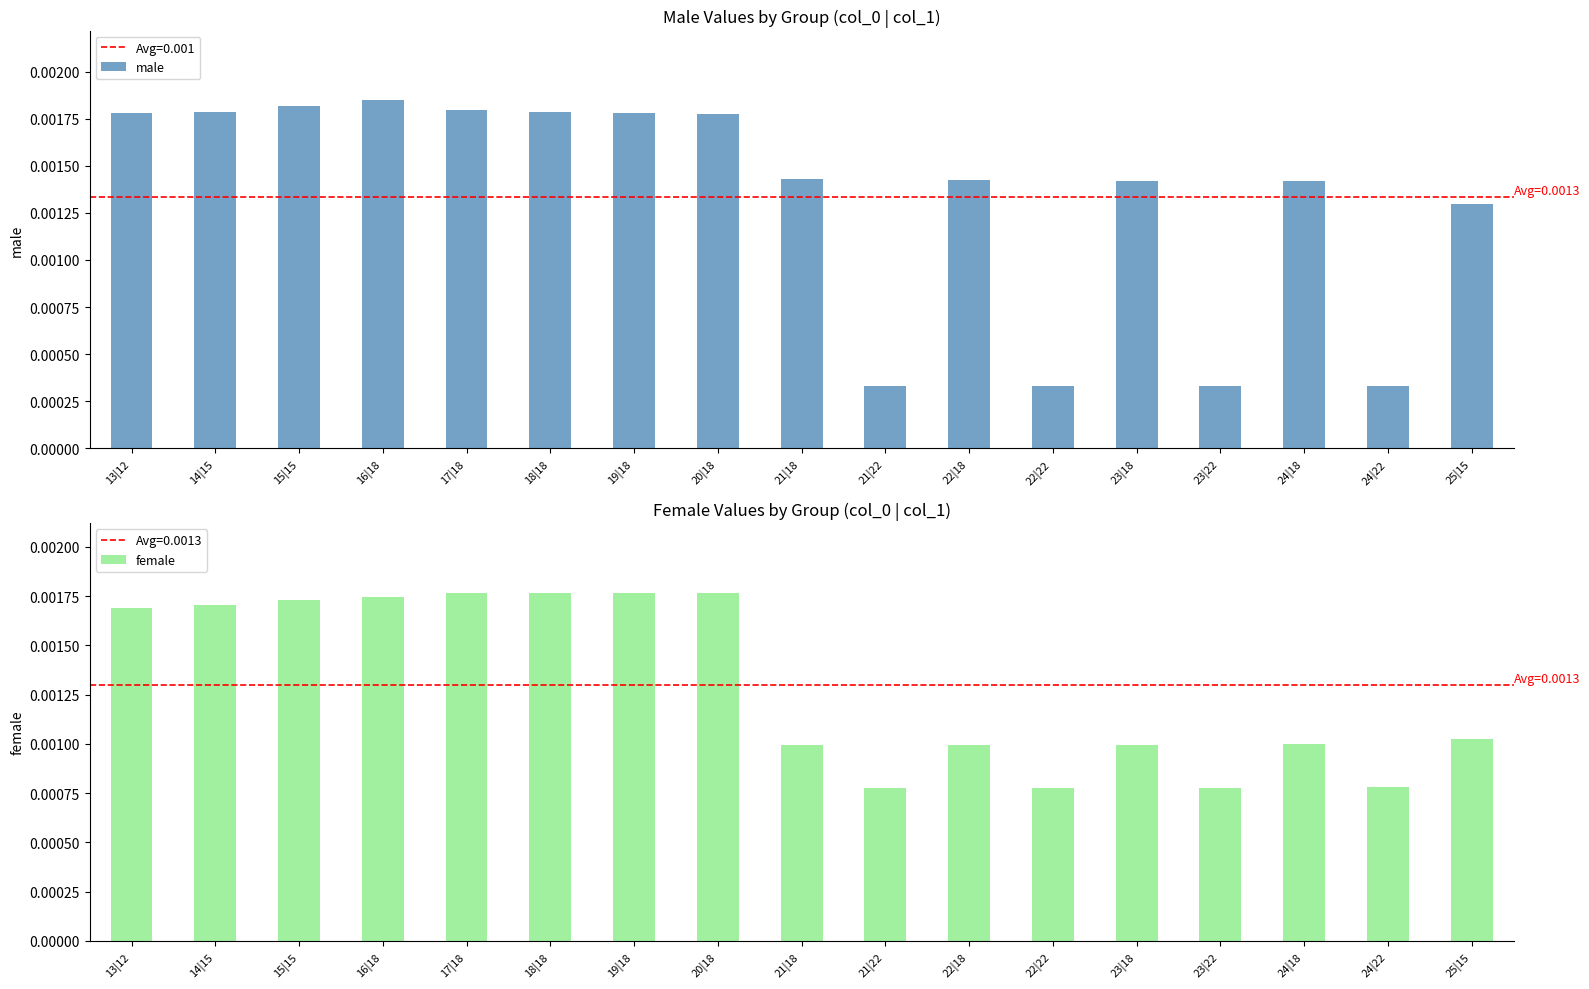

True or false: female has a value of 0.0 at 21|18.

False